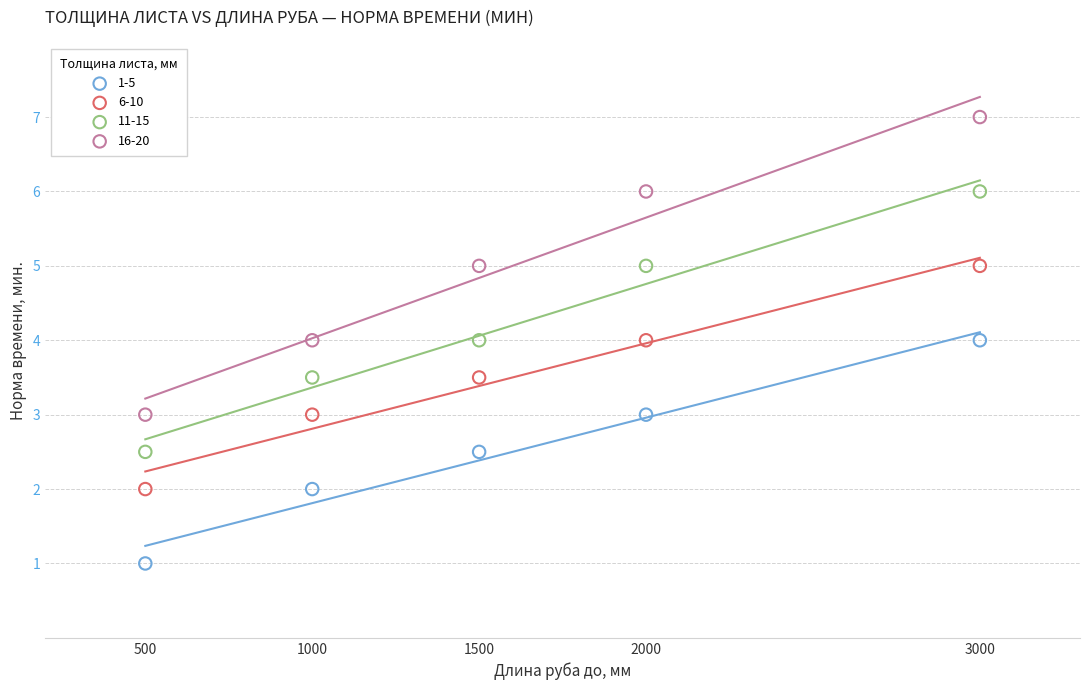

Which series contains the lowest Y value?

1-5